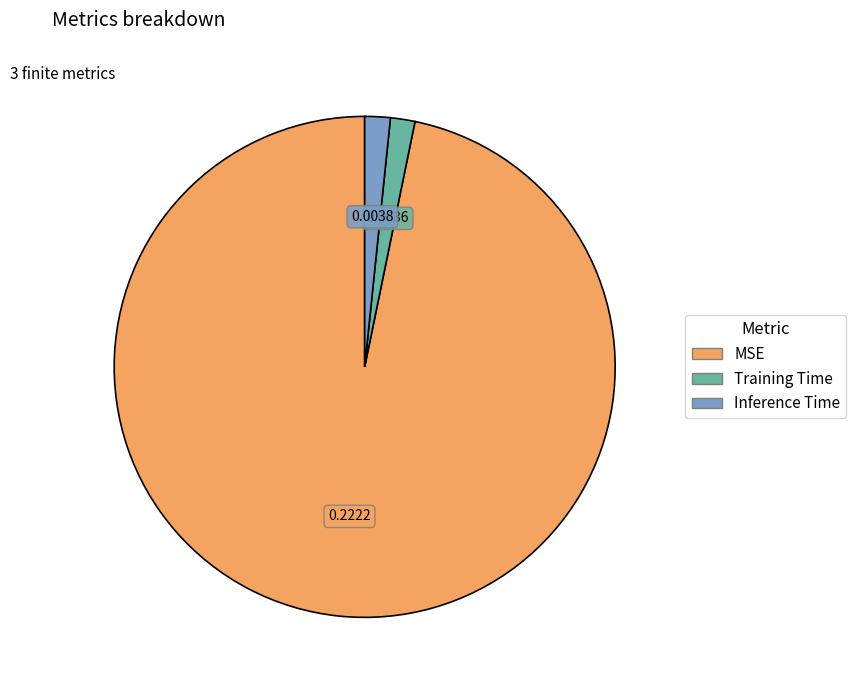

Which category accounts for the majority?

MSE